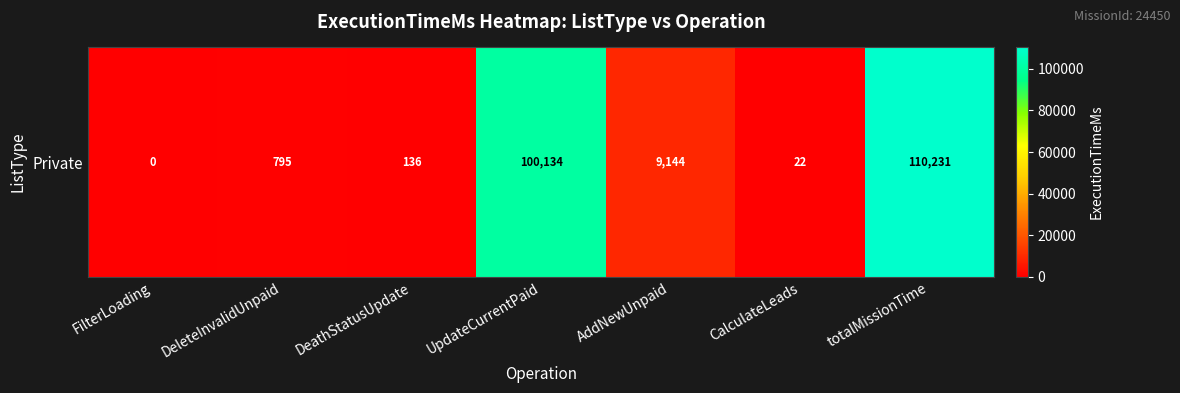

Which has a higher value, DeathStatusUpdate or DeleteInvalidUnpaid?

DeleteInvalidUnpaid